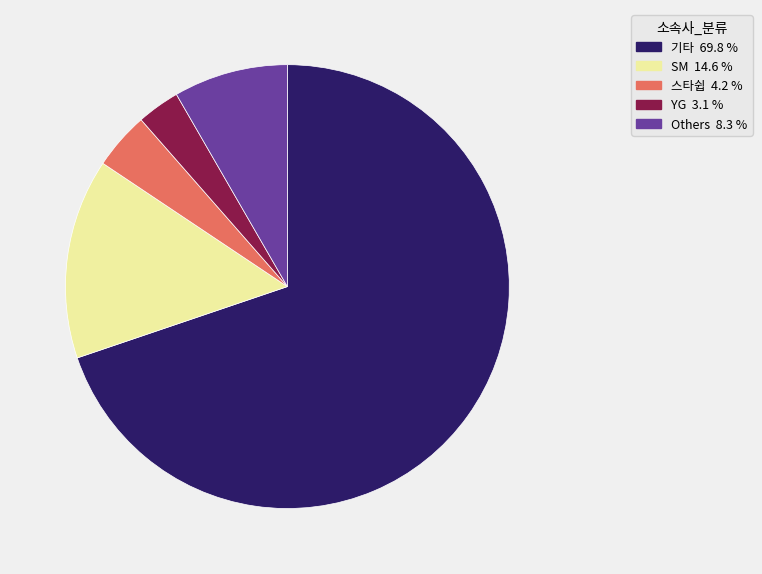

Is there a majority slice in this chart?

Yes